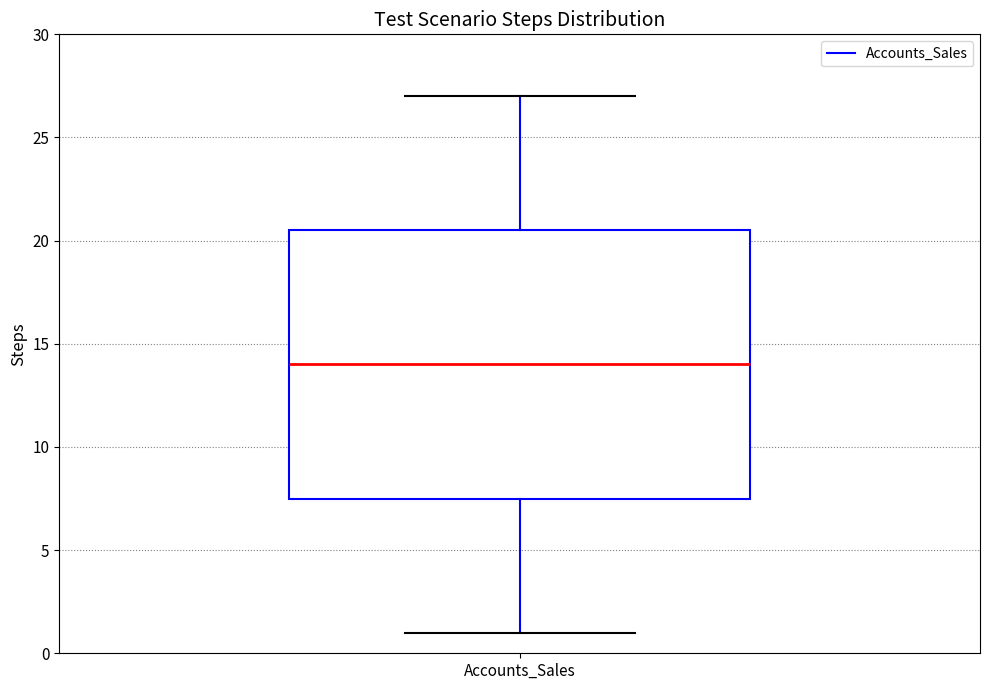

Where does the upper whisker of the box for Accounts_Sales end on the y-axis? The values are not printed on the chart, so give them approximately, as read against the axis.

27.0